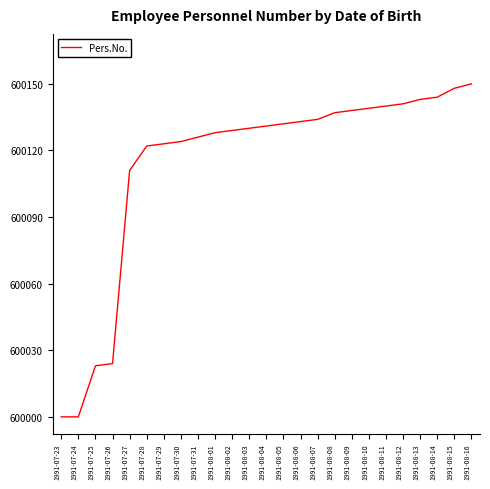

How many categories are shown in the chart?

25